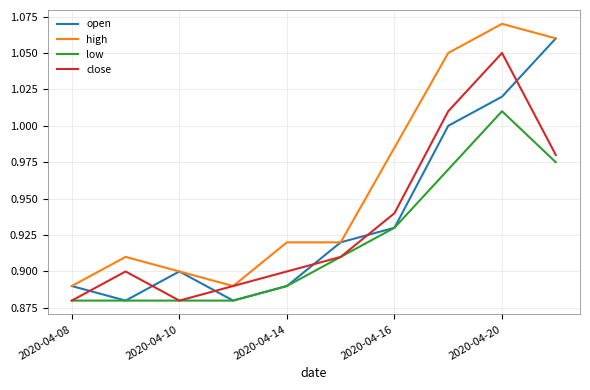

True or false: high and low intersect in this chart.

False